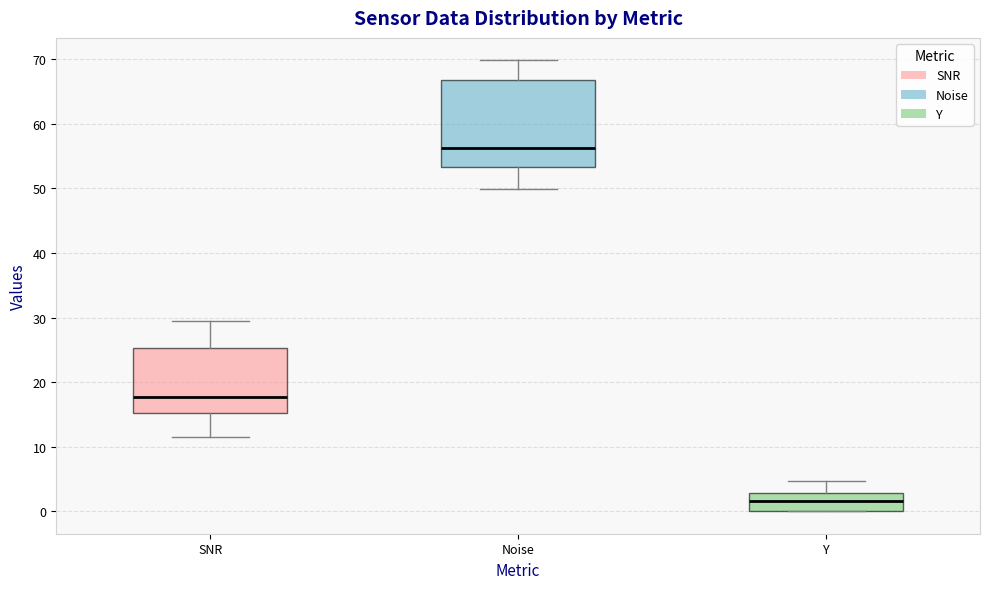

Reading left to right, transcribe this box plot: for each box, give where its median line is, the range the box spans, and where its two whiskers end, as read against the y-axis. The values are not printed on the chart, so give them approximately, as read against the axis.

SNR: median 18, box 15 to 25, whiskers 12 to 30
Noise: median 56, box 53 to 67, whiskers 50 to 70
Y: median 2, box 0 to 3, whiskers 0 to 5